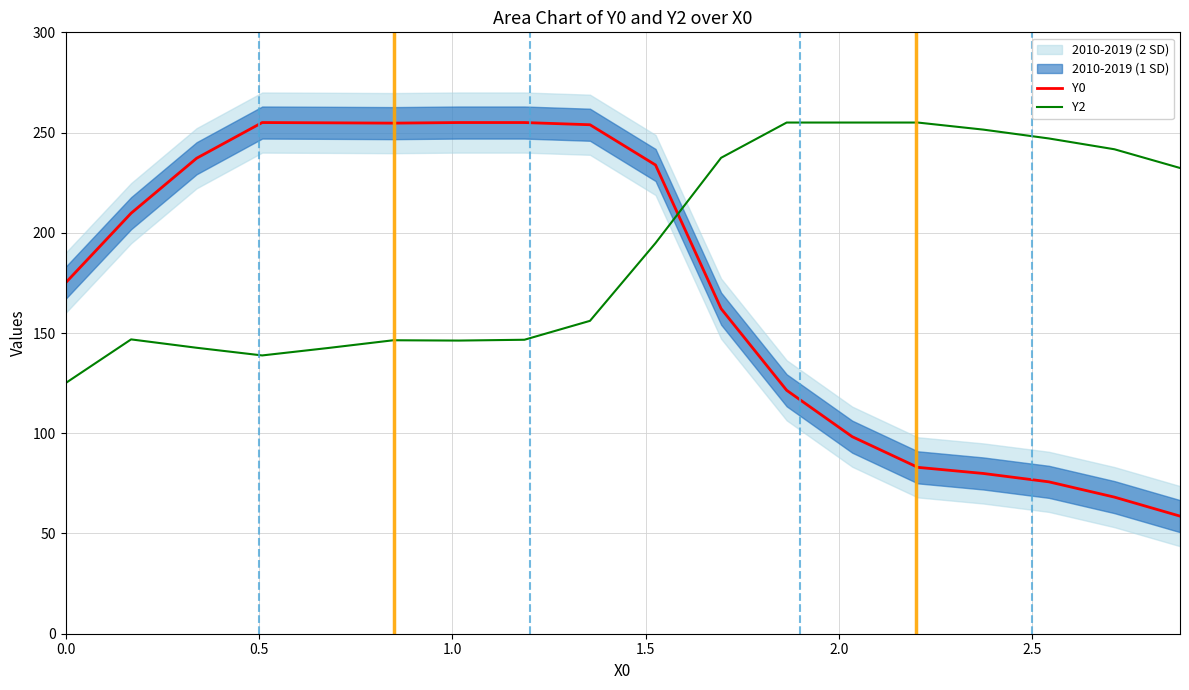

What is the highest value of the Y2 series?

255.0